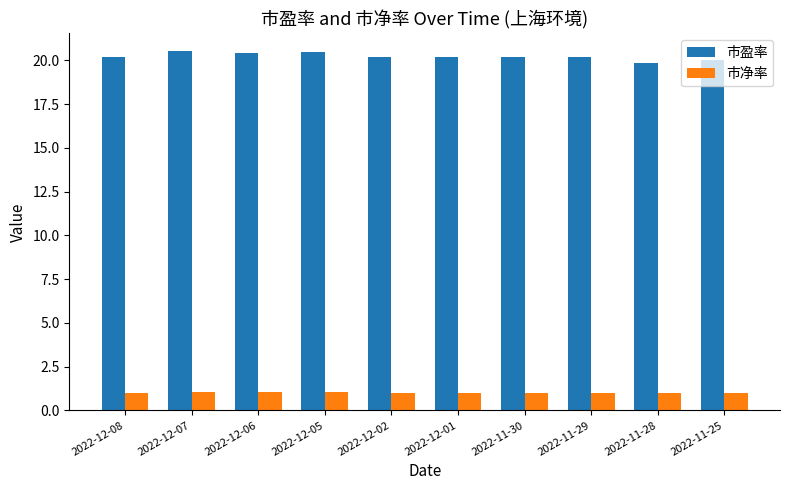

The 市净率 series shows 1.7 at 2022-11-28. True or false?

False